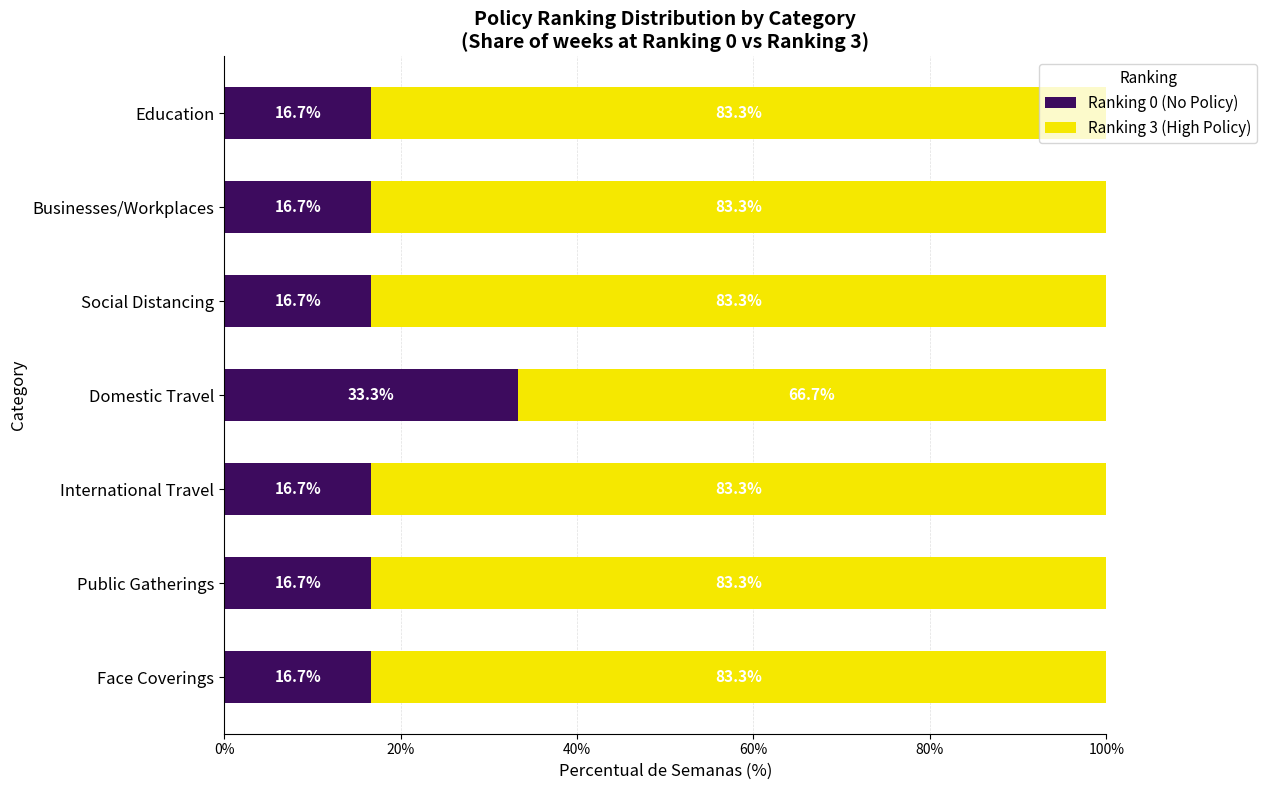

What is the total value across all series at Businesses/Workplaces?

100.0